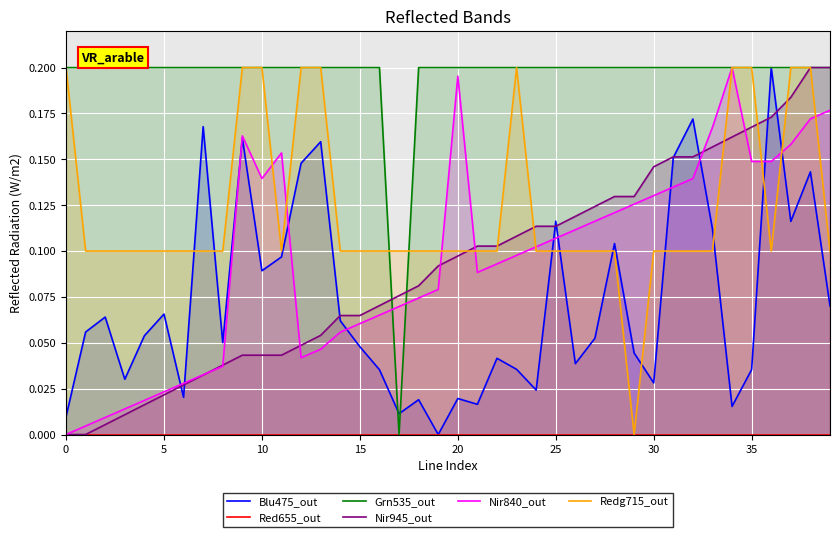

What is the sum of all Blu475_out values?

2.9